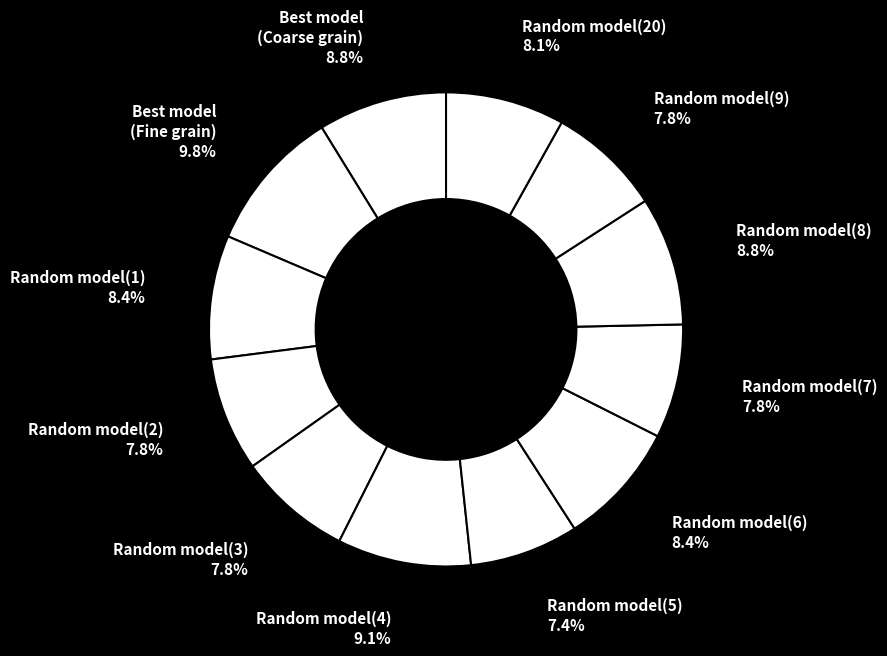

True or false: Best model
(Fine grain) accounts for 10% of the total.

True